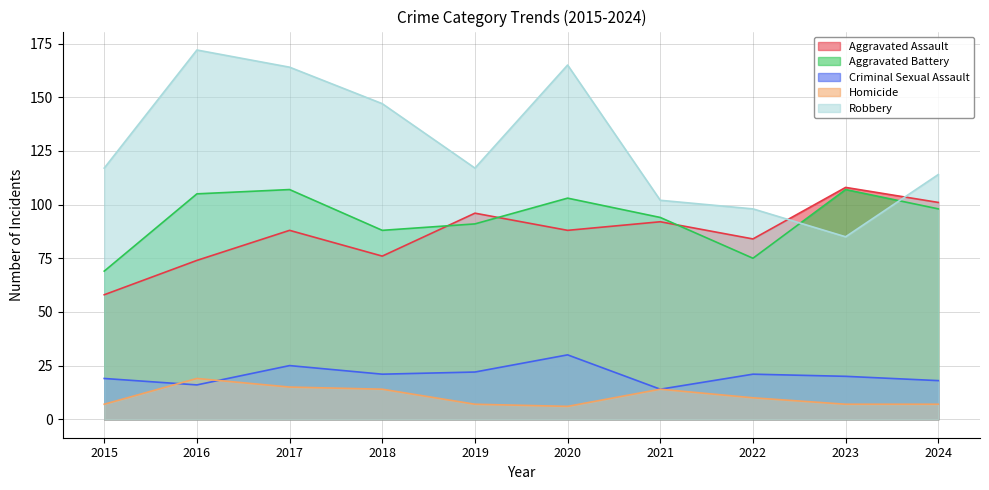

What are all the series names shown in the legend?

Aggravated Assault, Aggravated Battery, Criminal Sexual Assault, Homicide, Robbery